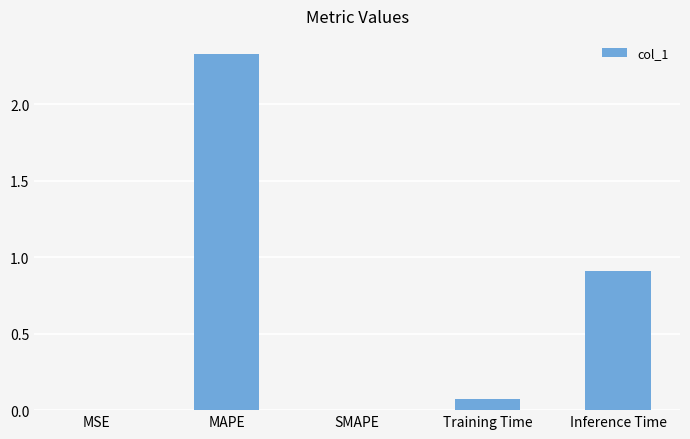

Which has a higher value, Inference Time or Training Time?

Inference Time